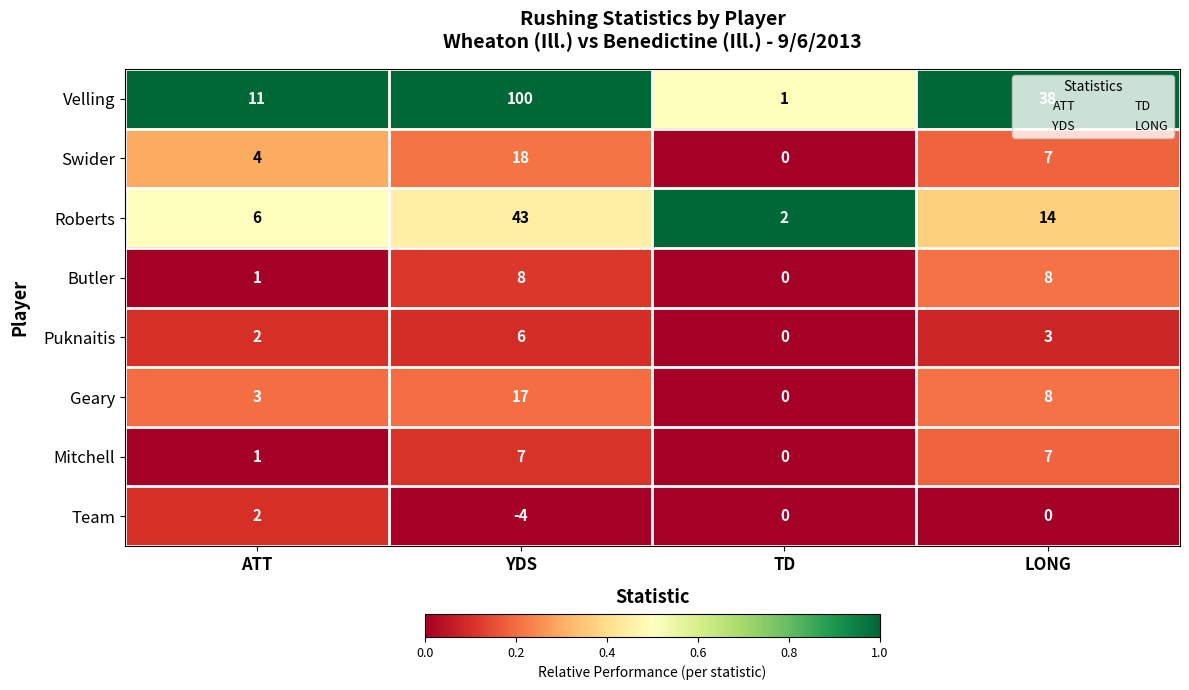

How many categories are shown in the chart?

4